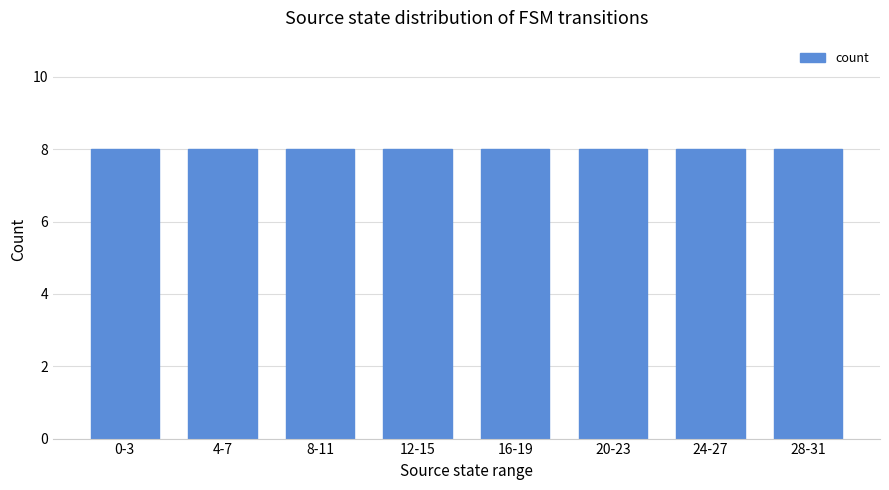

What is the label of the 2nd bar from the right?

24-27